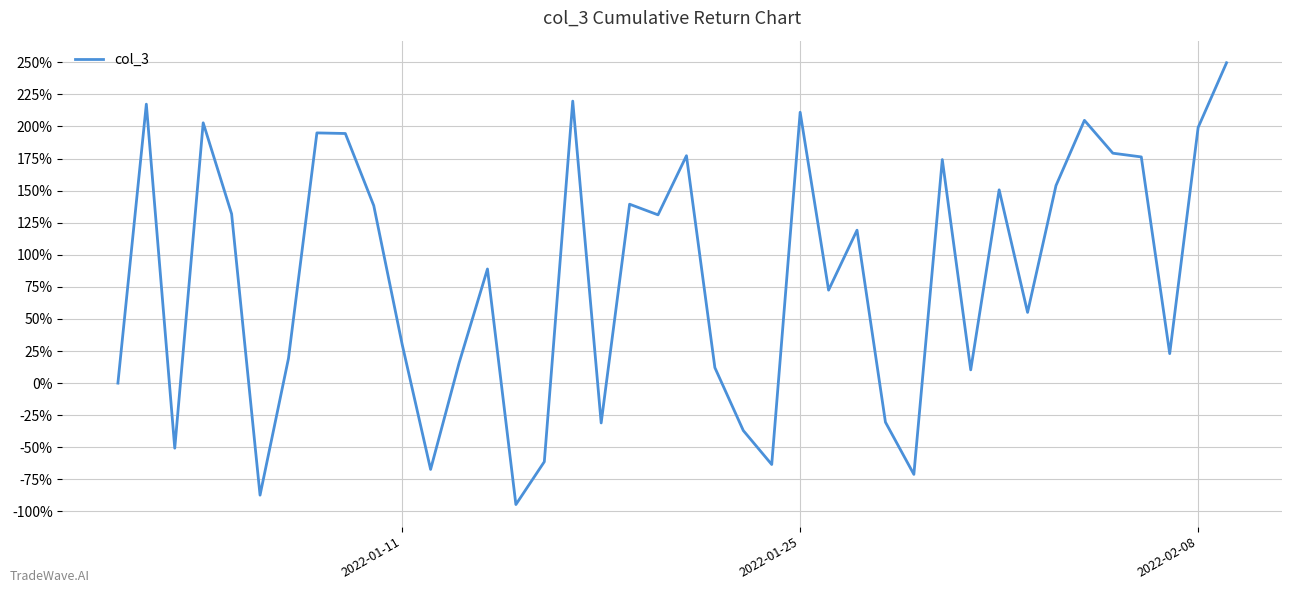

What is the minimum value shown in the chart?

-94.7